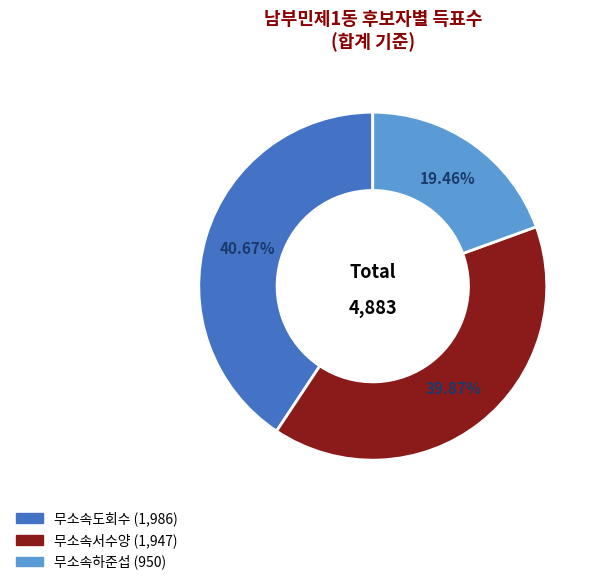

How much of the chart is everything except 무소속도회수?

59.3%